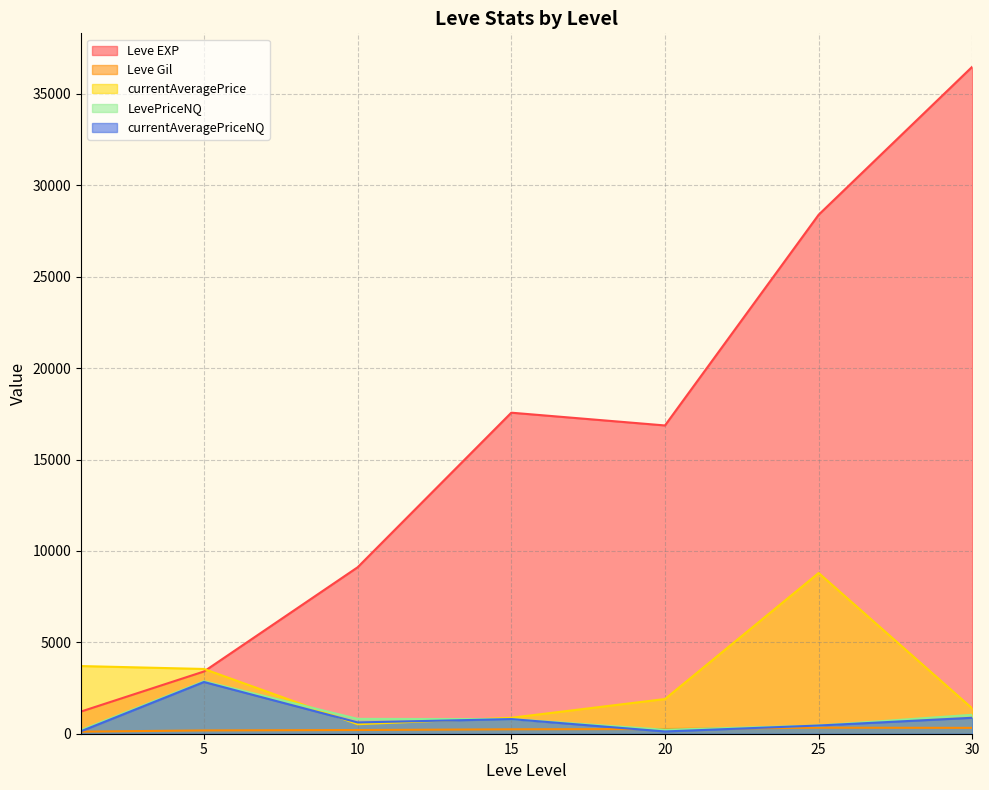

Which series has the widest spread of values?

Leve EXP